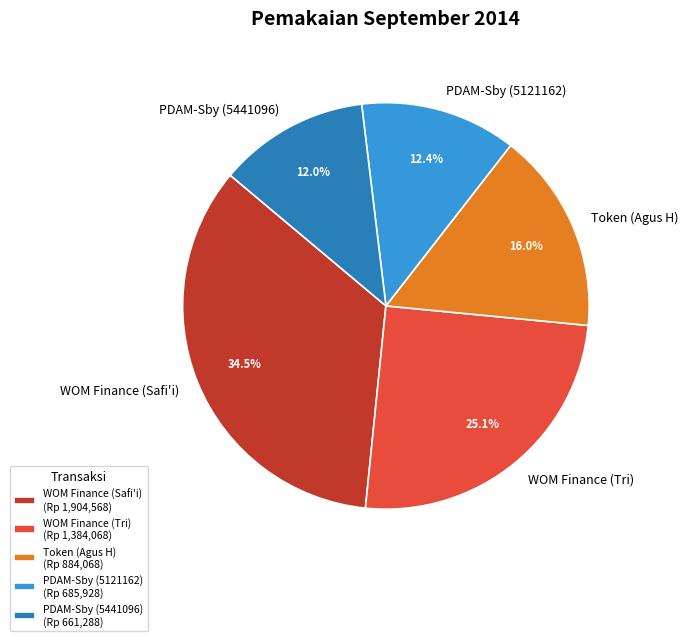

Does any single category account for the majority?

No